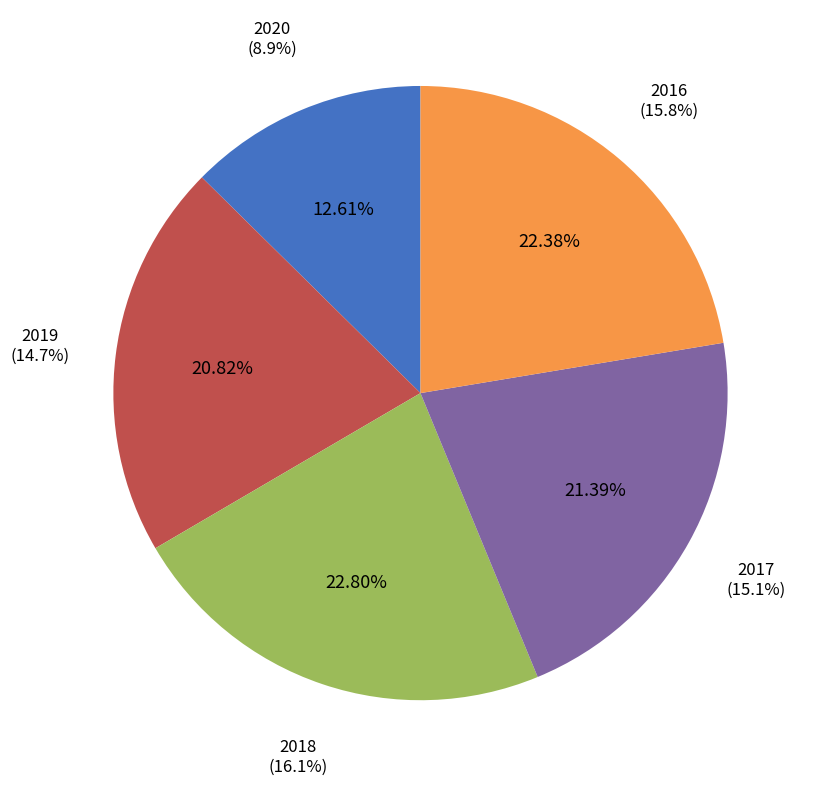

What portion of the pie excludes 2019?

79.2%